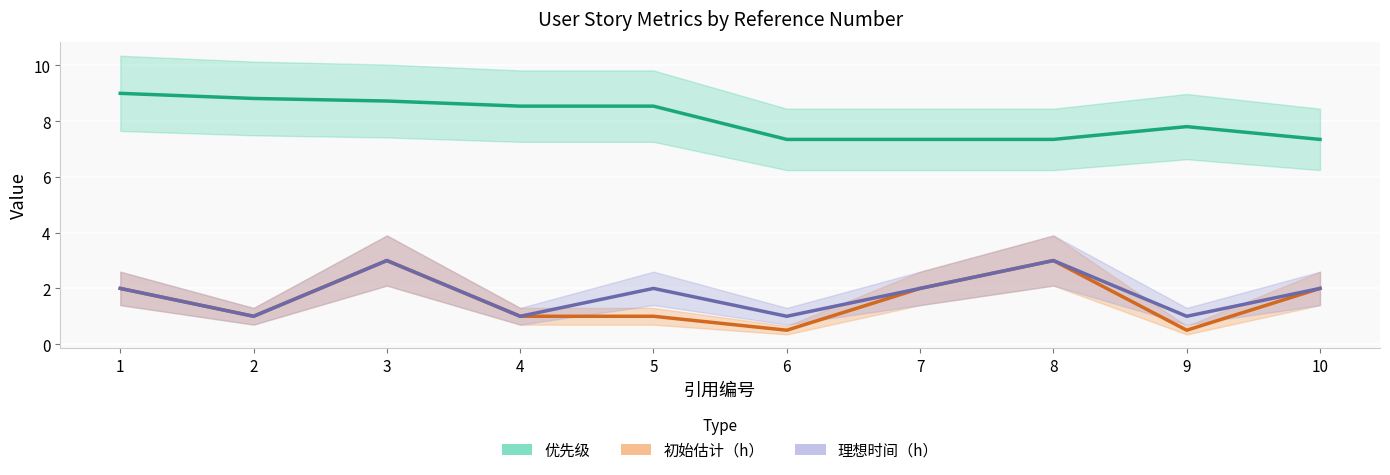

What are all the series names shown in the legend?

优先级, 初始估计（h）, 理想时间（h）